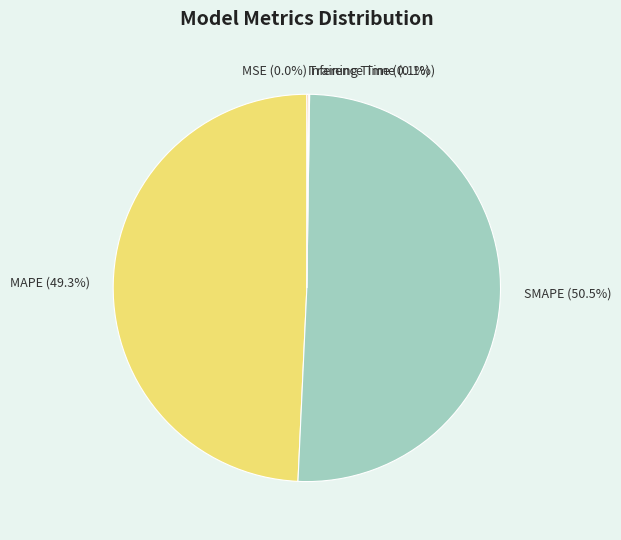

What is the largest slice in the pie chart?

SMAPE